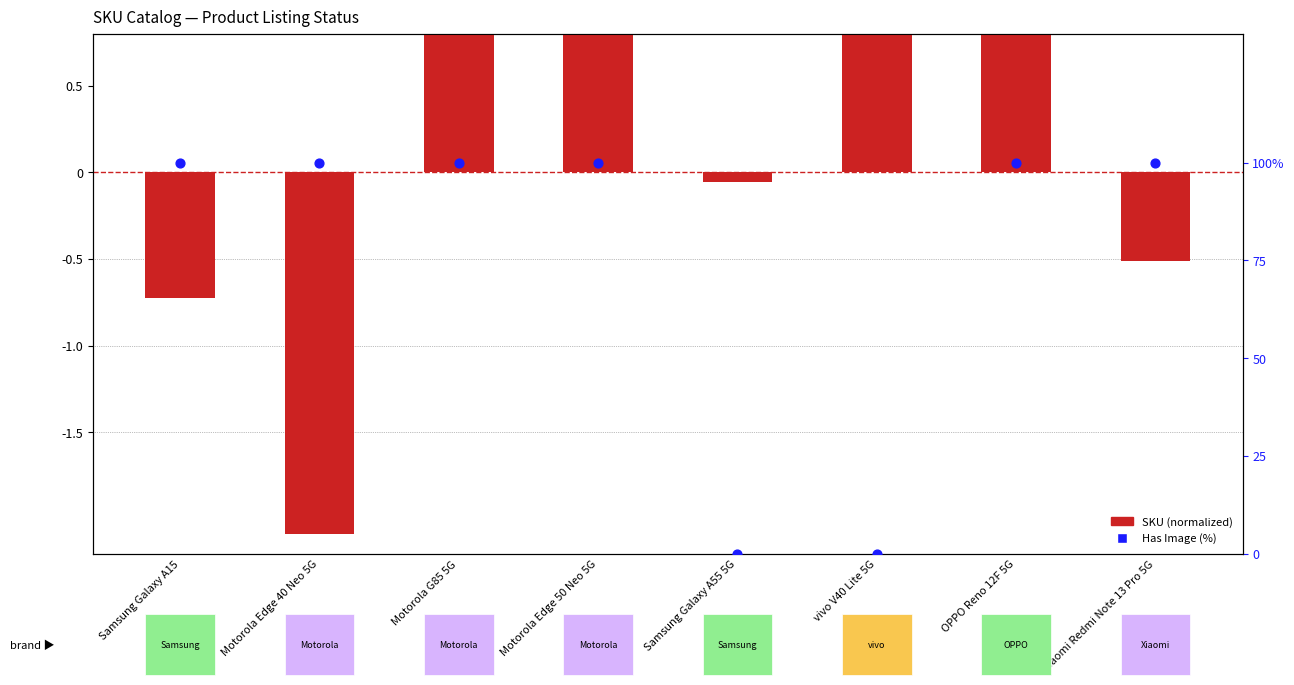

Which series has the largest Y range (max minus min)?

Has Image (%)